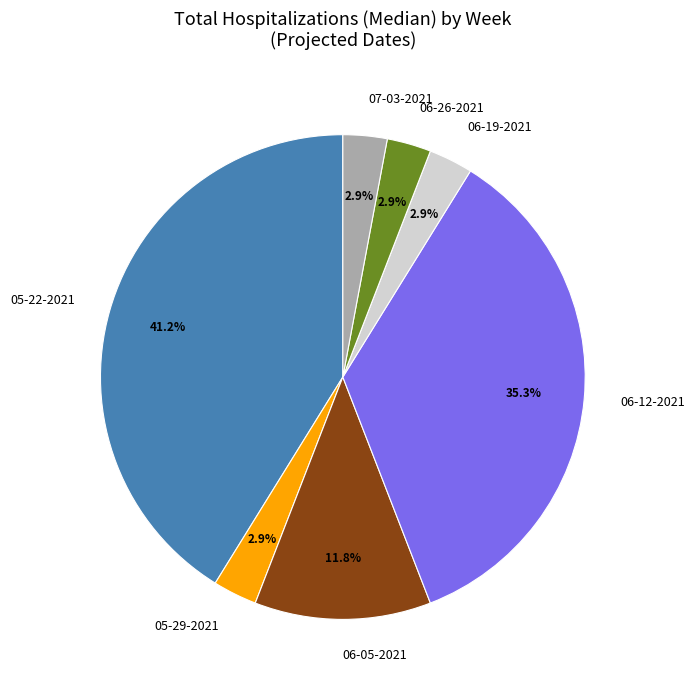

Does 06-05-2021 represent more than half of the total?

No